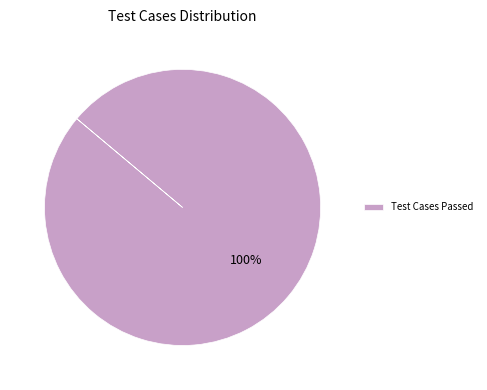

Is there a majority slice in this chart?

Yes